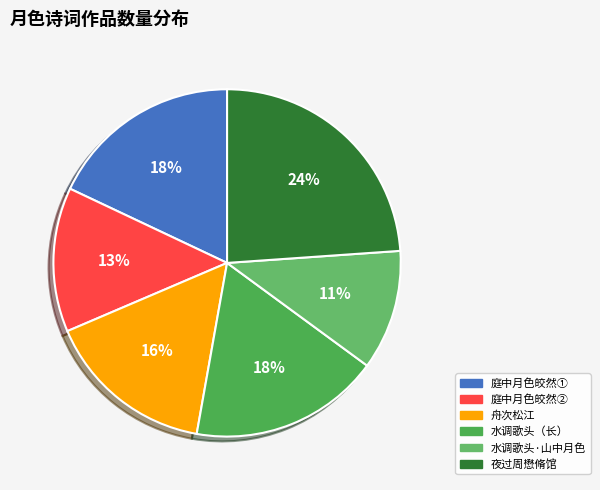

How many slices are in this pie chart?

6